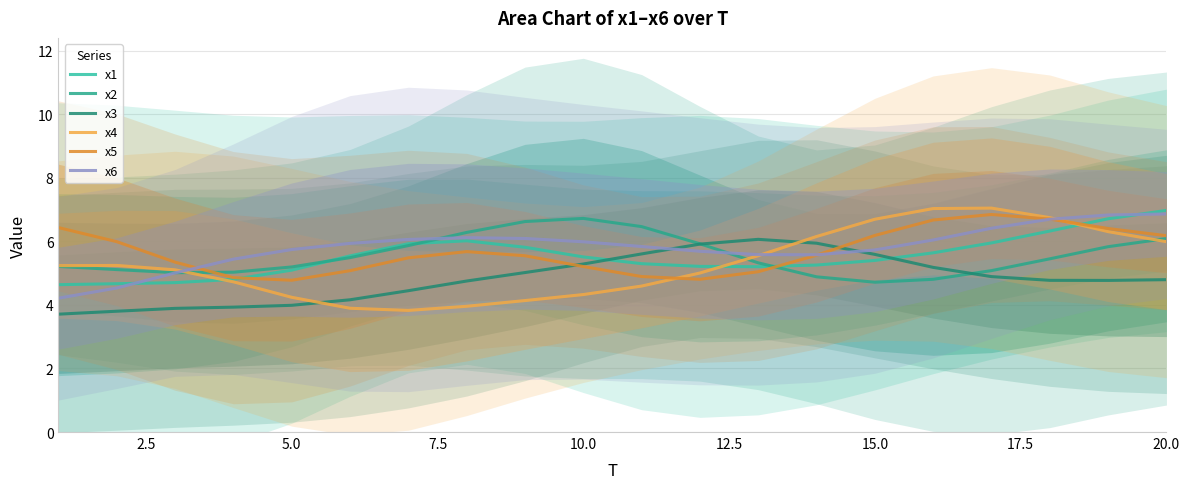

How many categories are shown in the chart?

20